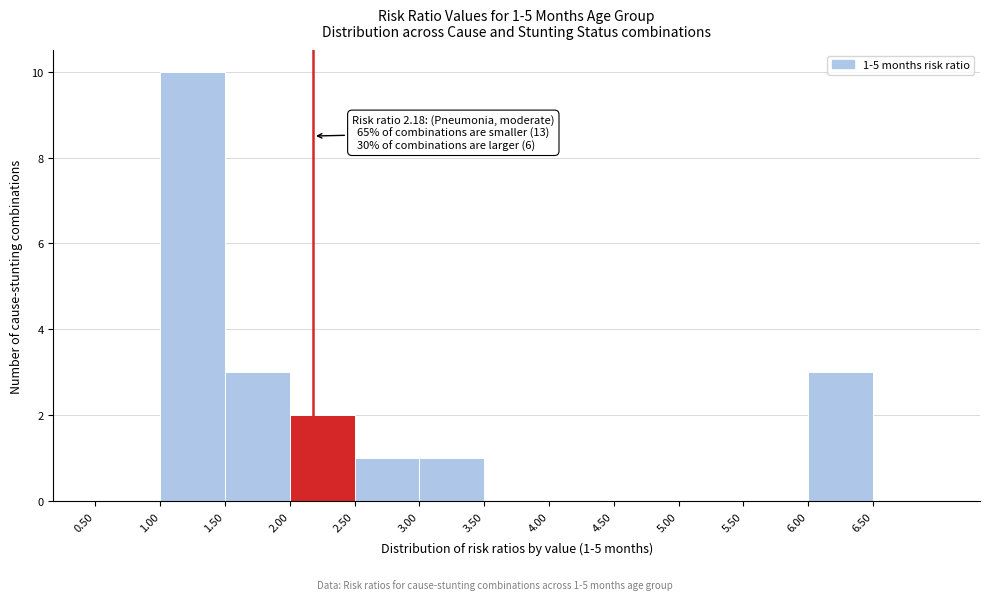

Over which range of the x-axis is the bar tallest?

1.0 to 1.5